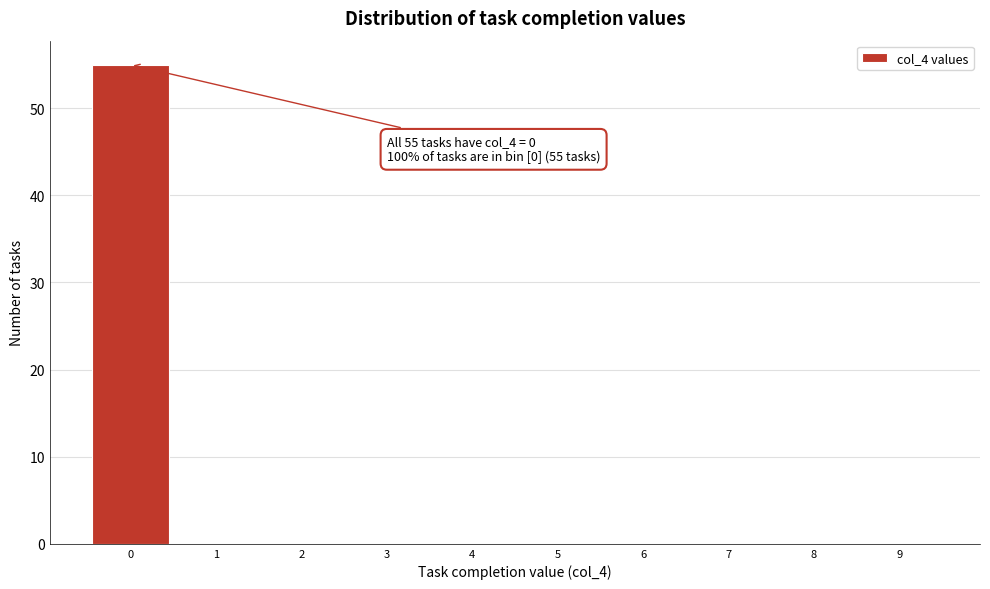

Over which range of the x-axis is the bar tallest?

-0.5 to 0.5